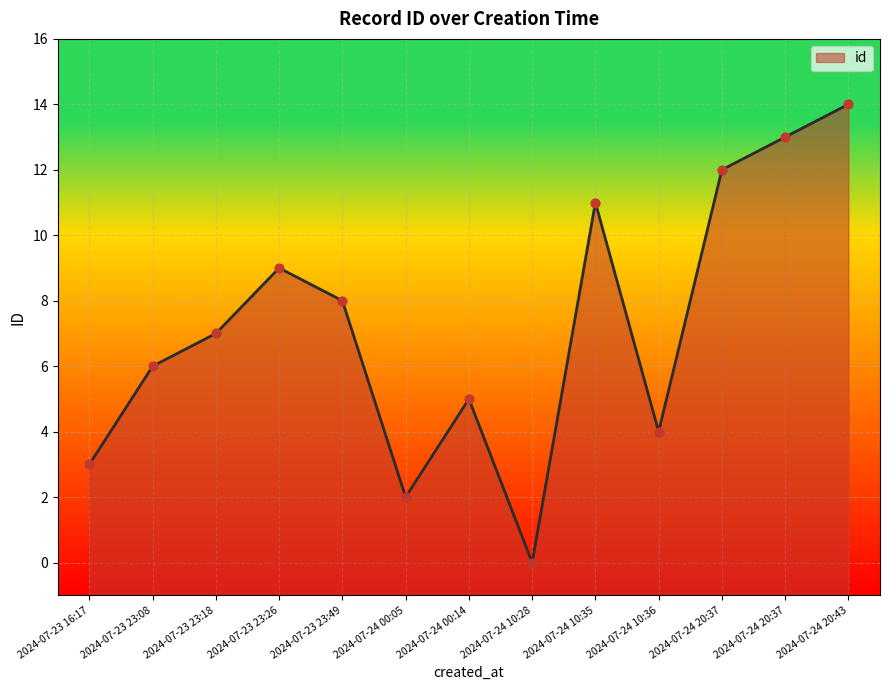

What is the ratio of the value at 2024-07-24 20:37 to the value at 2024-07-24 20:43?

0.9